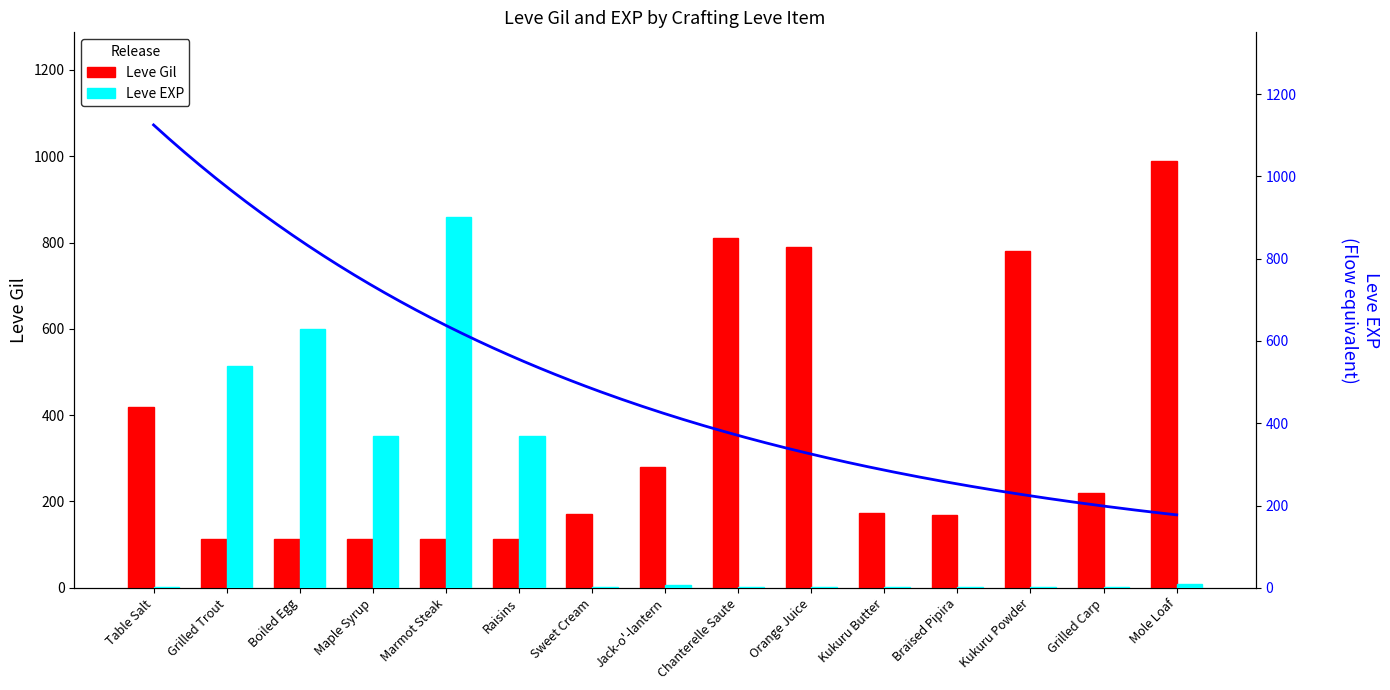

List the series in order of their peak value, highest first.

Leve Gil, Leve EXP